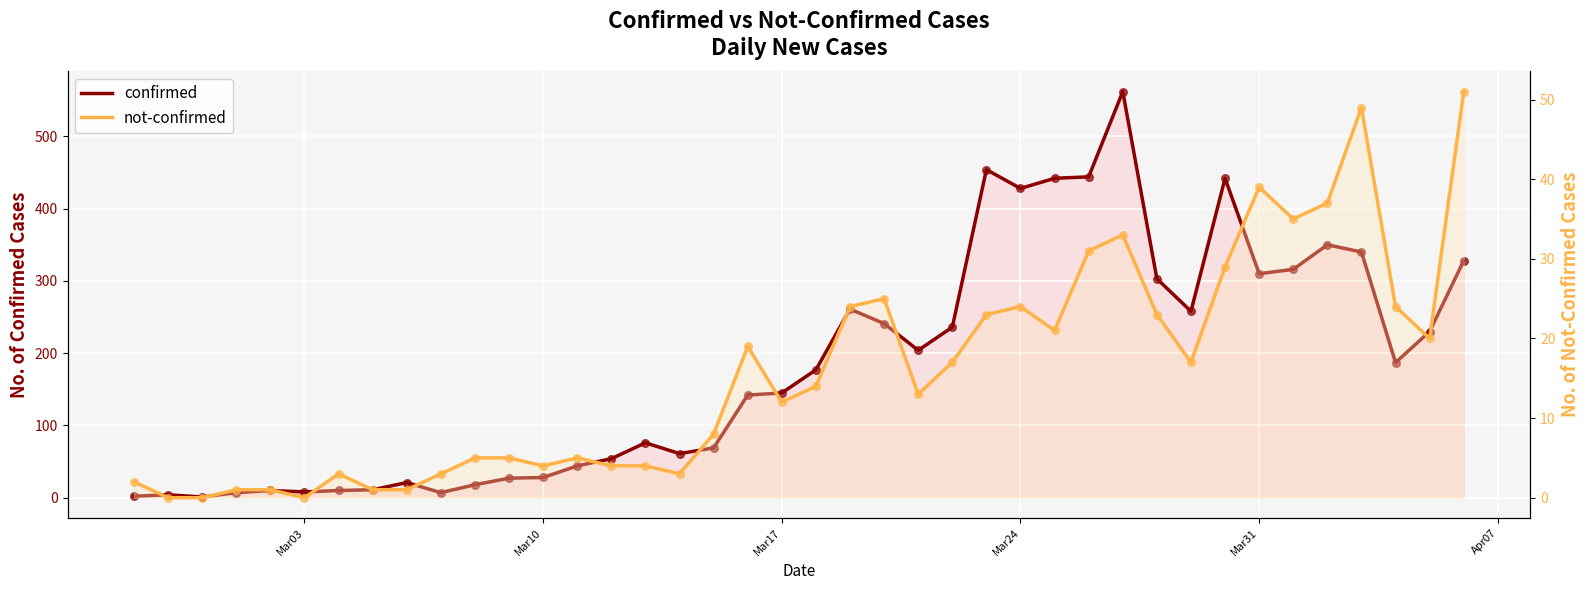

Which series has the largest Y range (max minus min)?

confirmed